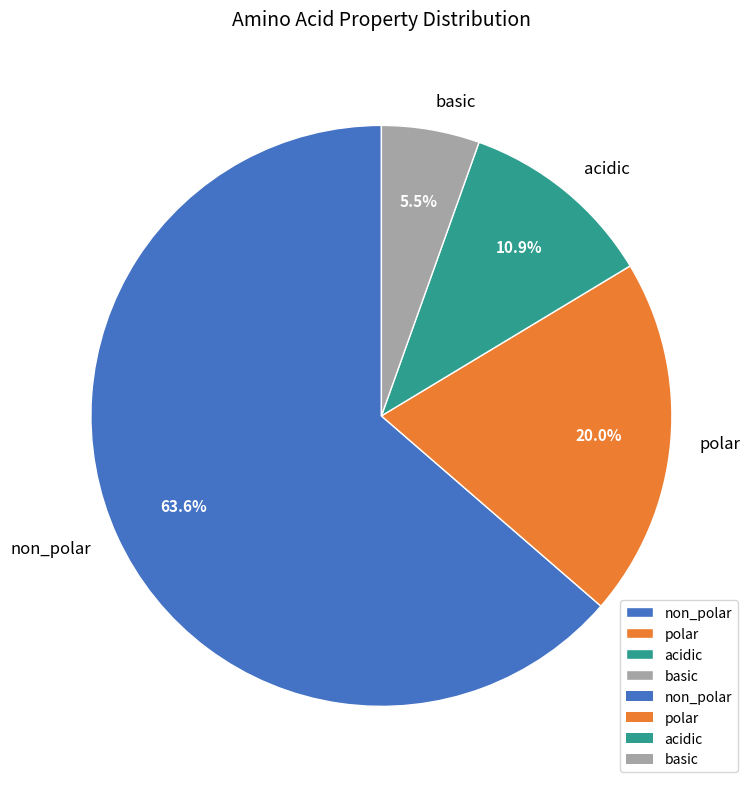

Is polar the majority of the pie?

No